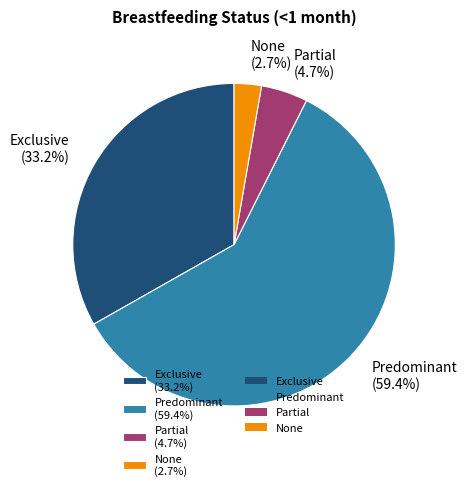

True or false: None accounts for 3% of the total.

True